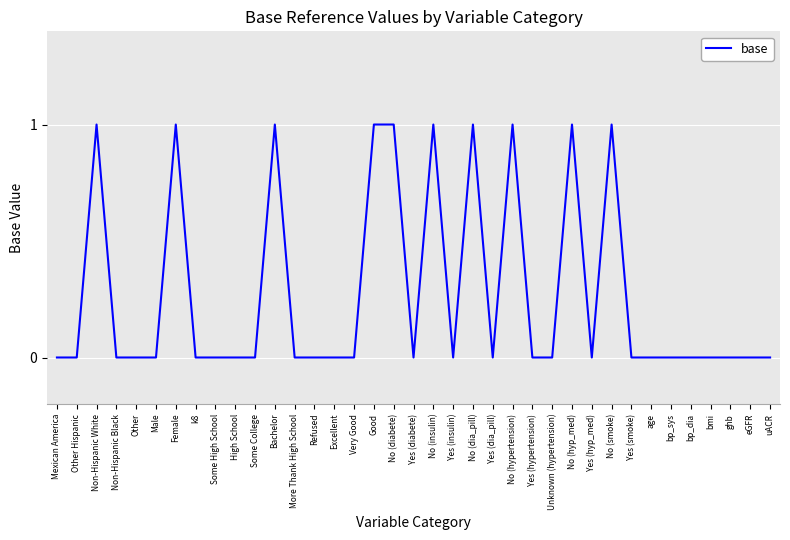

What position from the left is bp_sys?

32